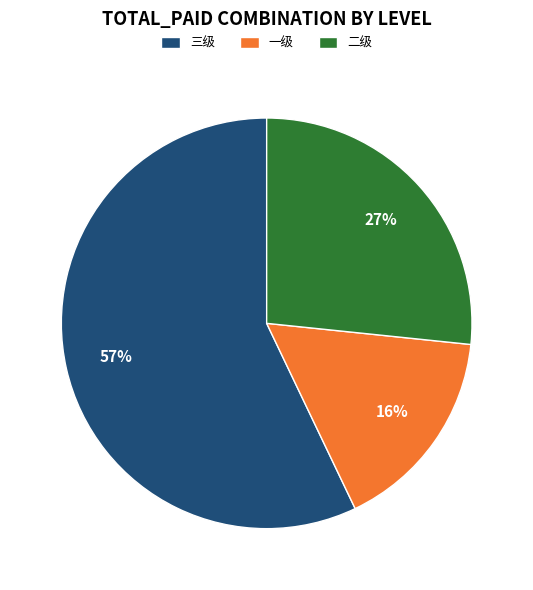

To the nearest percent, what percentage of the pie is 二级?

27%